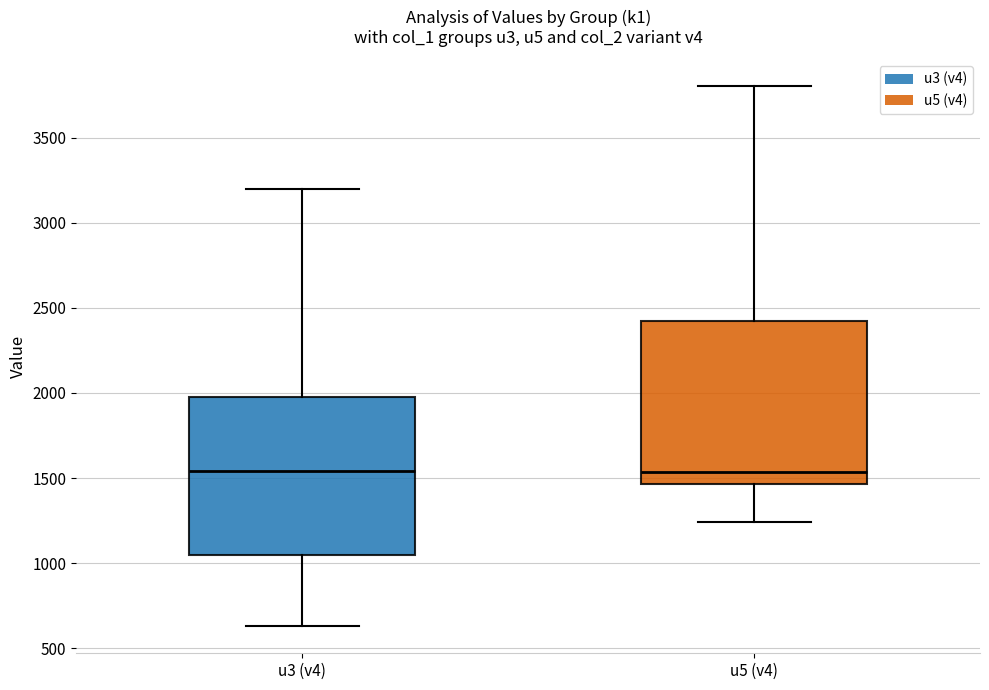

Reading left to right, transcribe this box plot: for each box, give where its median line is, the range the box spans, and where its two whiskers end, as read against the y-axis. The values are not printed on the chart, so give them approximately, as read against the axis.

u3 (v4): median 1550, box 1050 to 2000, whiskers 650 to 3200
u5 (v4): median 1550, box 1450 to 2450, whiskers 1250 to 3800